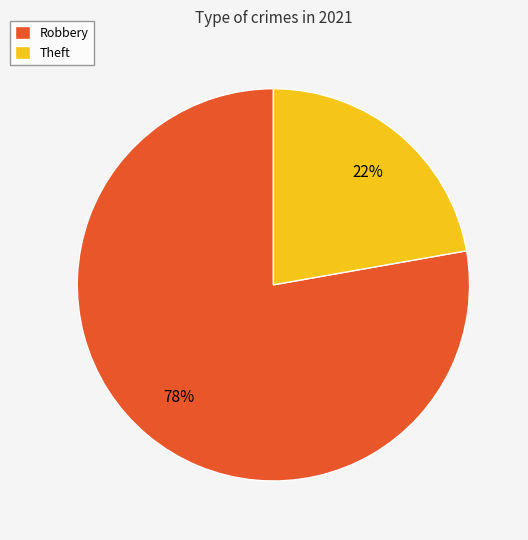

To the nearest percent, what is the difference between the Theft and Robbery slice percentages?

56%